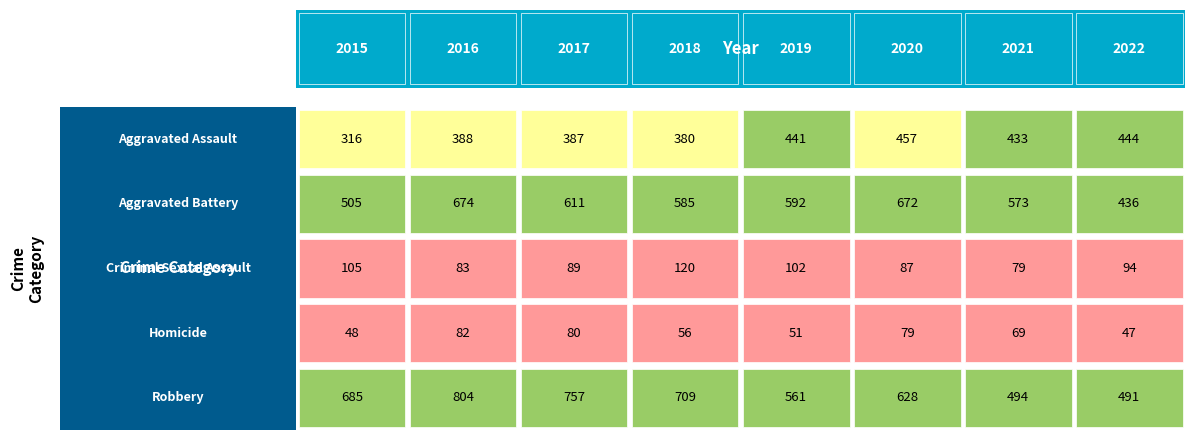

Which series has the largest range (max minus min)?

Robbery